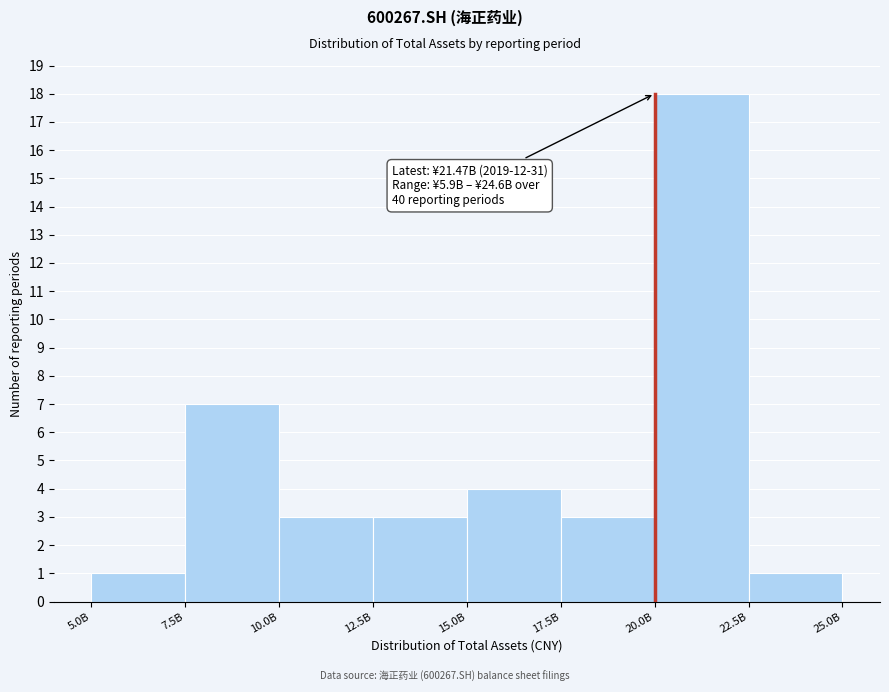

Reading left to right, what are all the values shown in this chart?

1	7	3	3	4	3	18	1